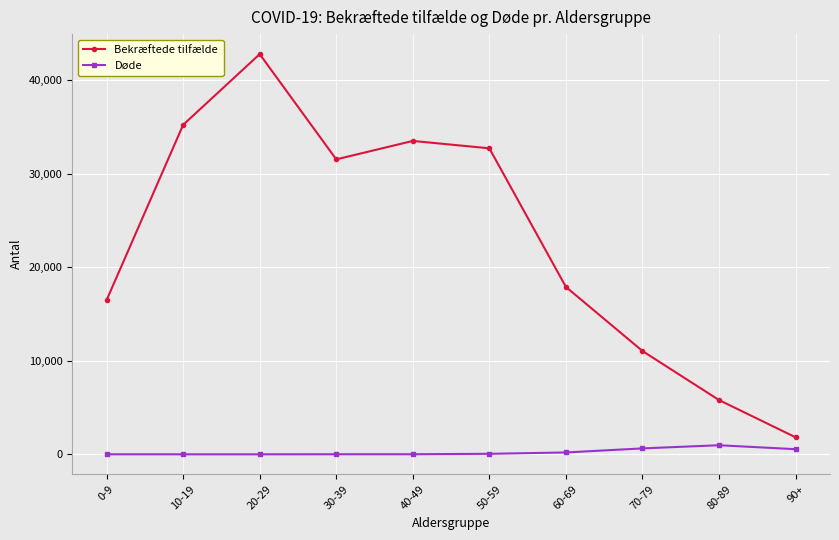

Is it true that Døde equals 632 at 70-79?

True